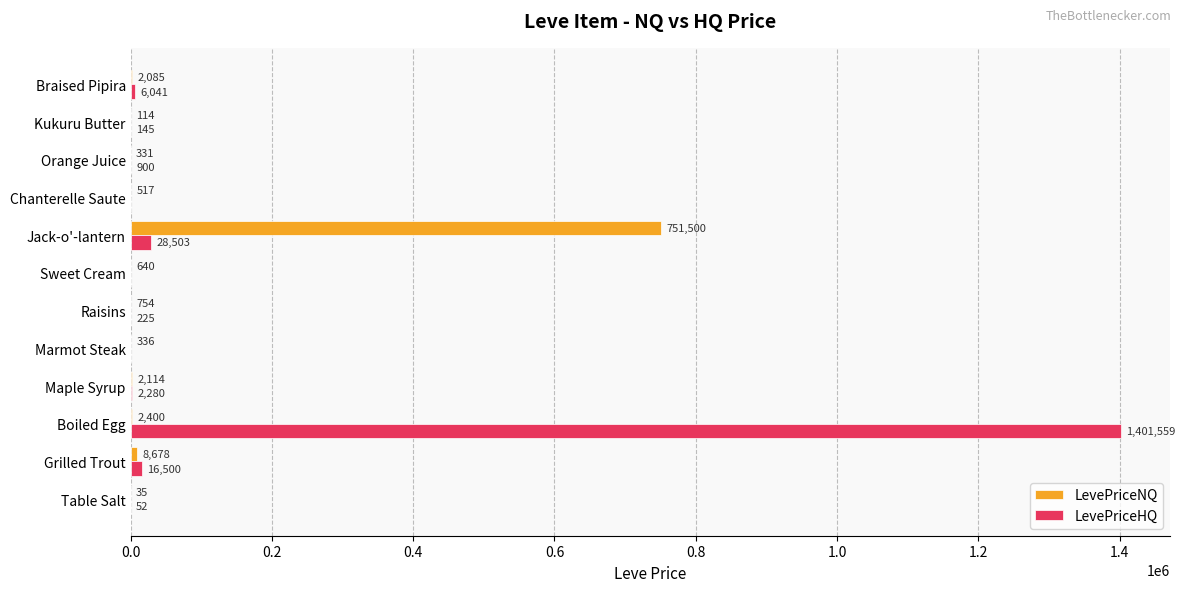

Which series changed the most between Grilled Trout and Kukuru Butter?

LevePriceHQ